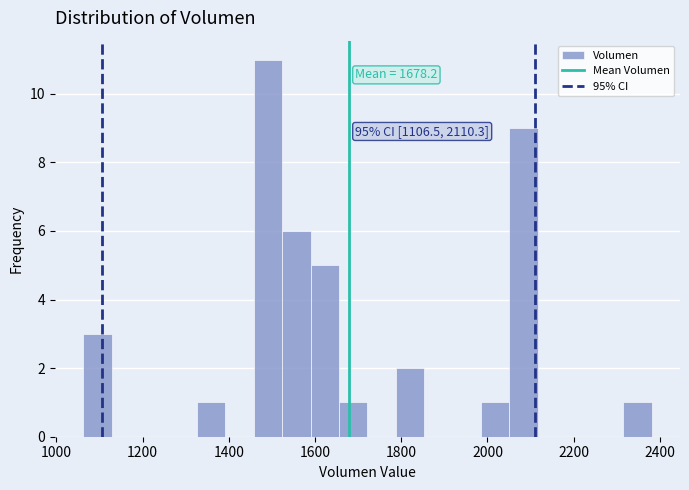

Read against the x-axis, roughly where is the centre of the tallest bar?

1500